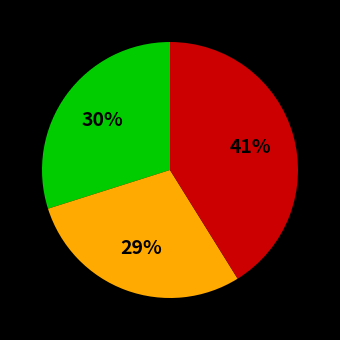

Is there any slice that represents more than half of the pie?

No